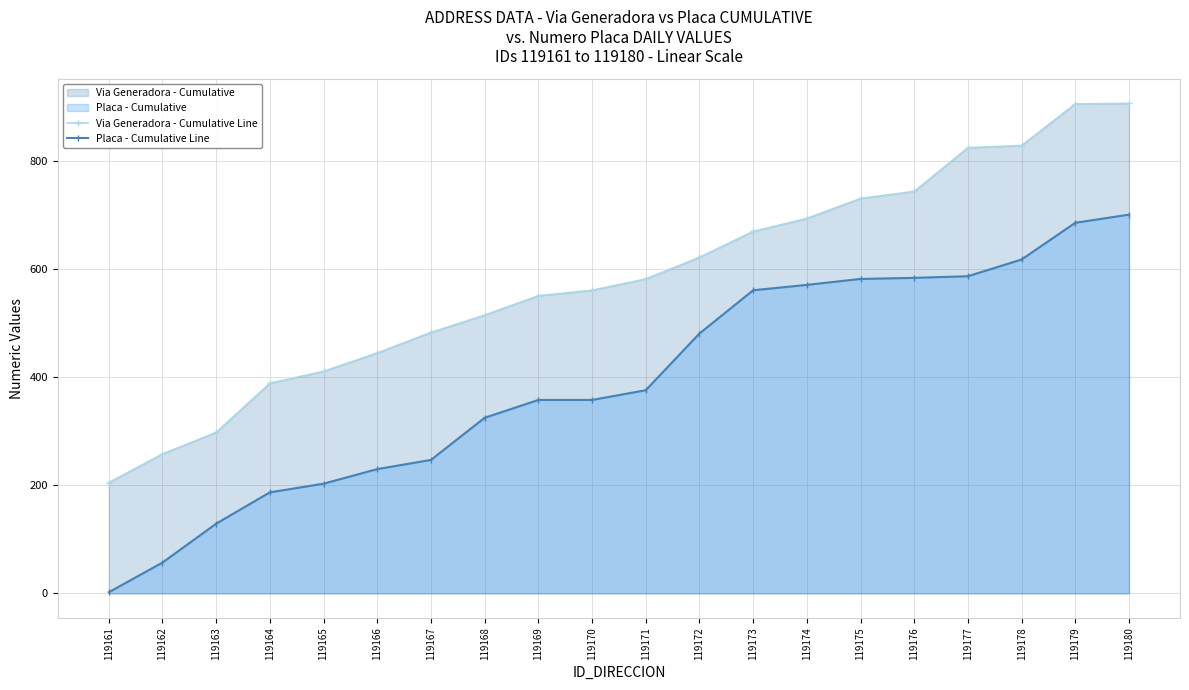

Rank the series by their maximum value, from lowest to highest.

Placa - Cumulative Line, Via Generadora - Cumulative Line